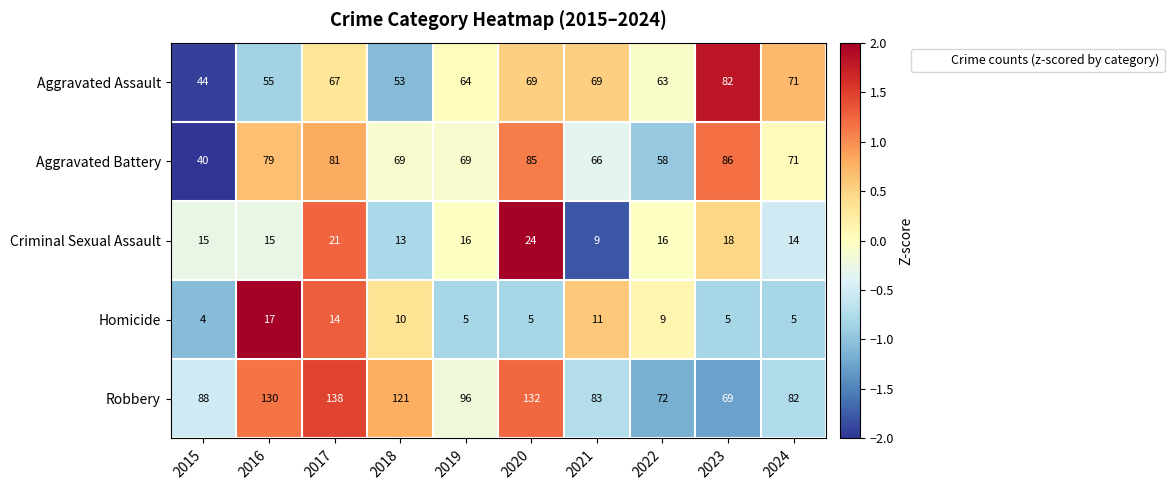

List the series in order of their peak value, lowest first.

Homicide, Criminal Sexual Assault, Aggravated Assault, Aggravated Battery, Robbery